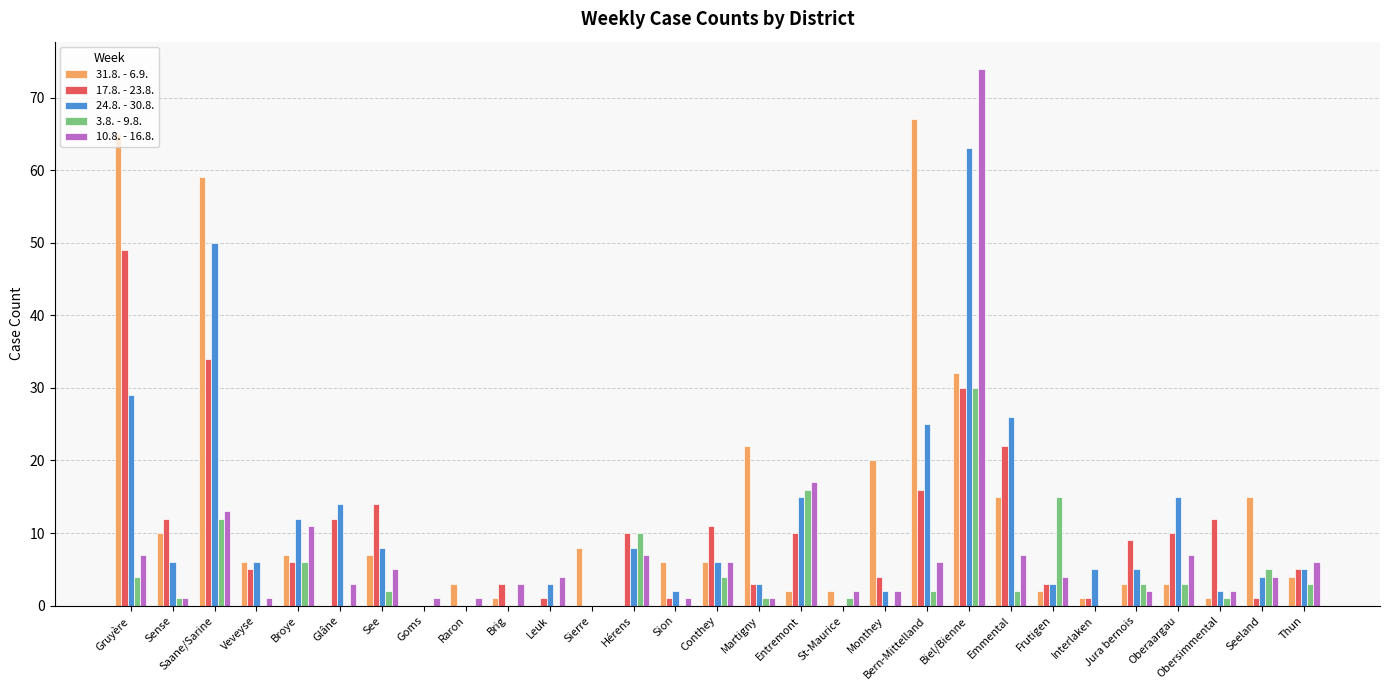

Which series has the largest range (max minus min)?

10.8. - 16.8.